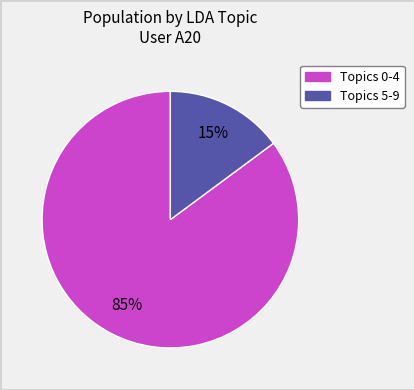

Is there a majority slice in this chart?

Yes